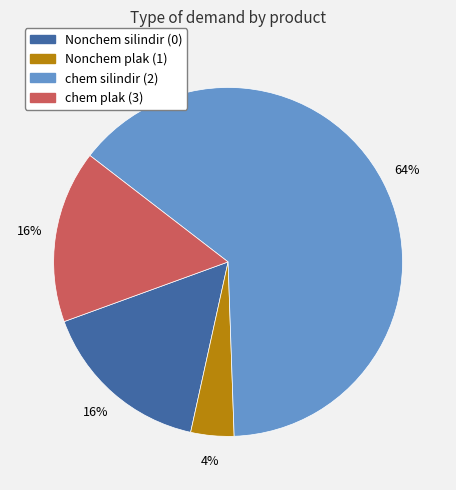

What is the smallest slice in the pie chart?

Nonchem plak (1)